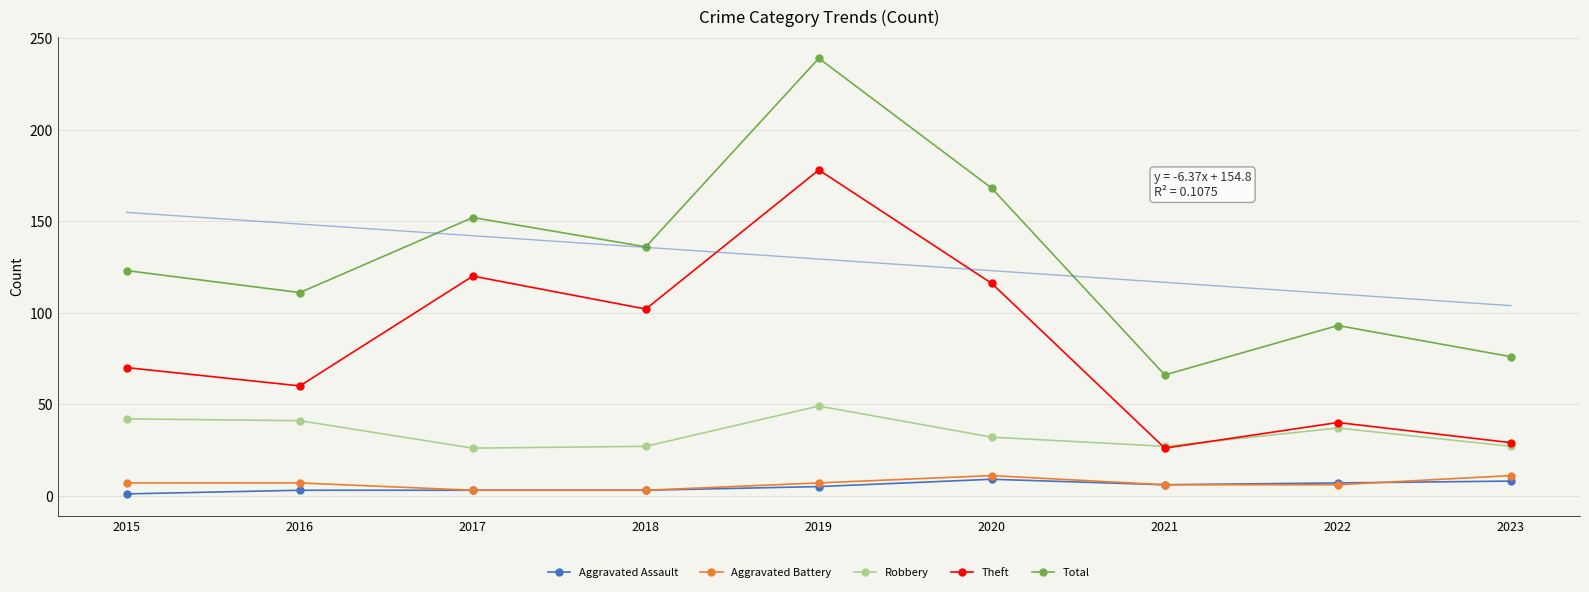

Is it true that Aggravated Assault equals 2 at 2020?

False